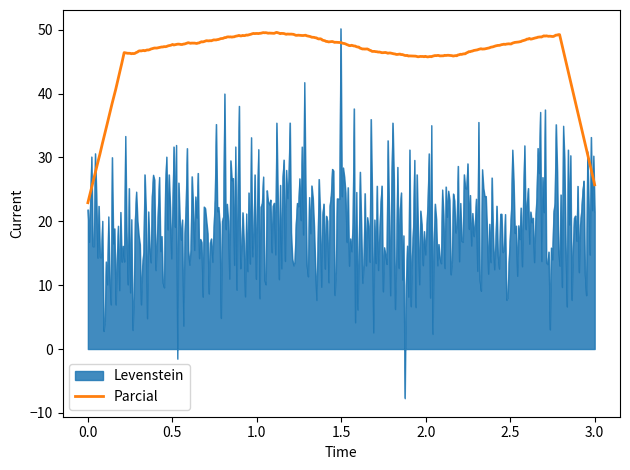

Which series has the largest range (max minus min)?

Levenstein